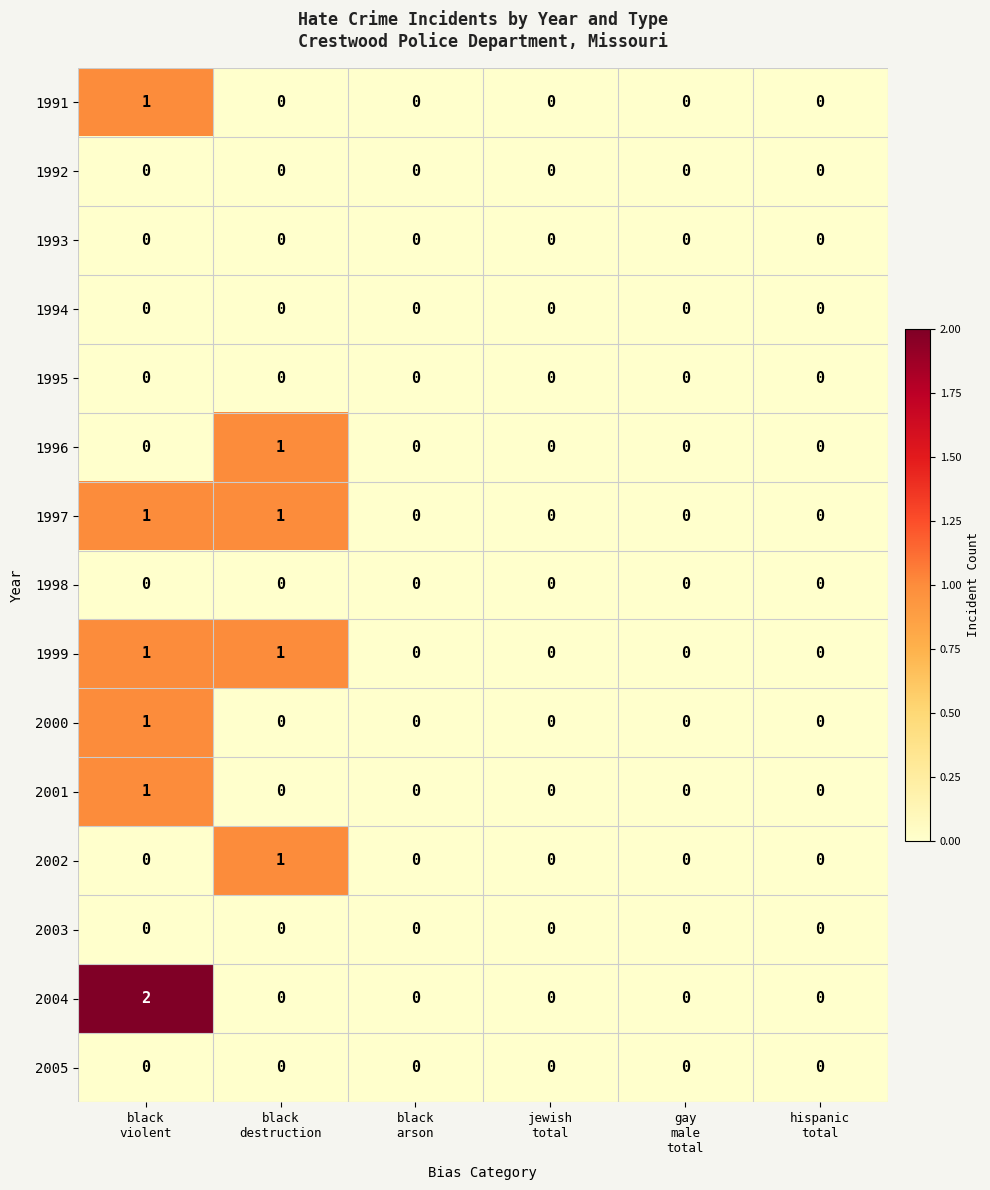

Which series has the widest spread of values?

2004